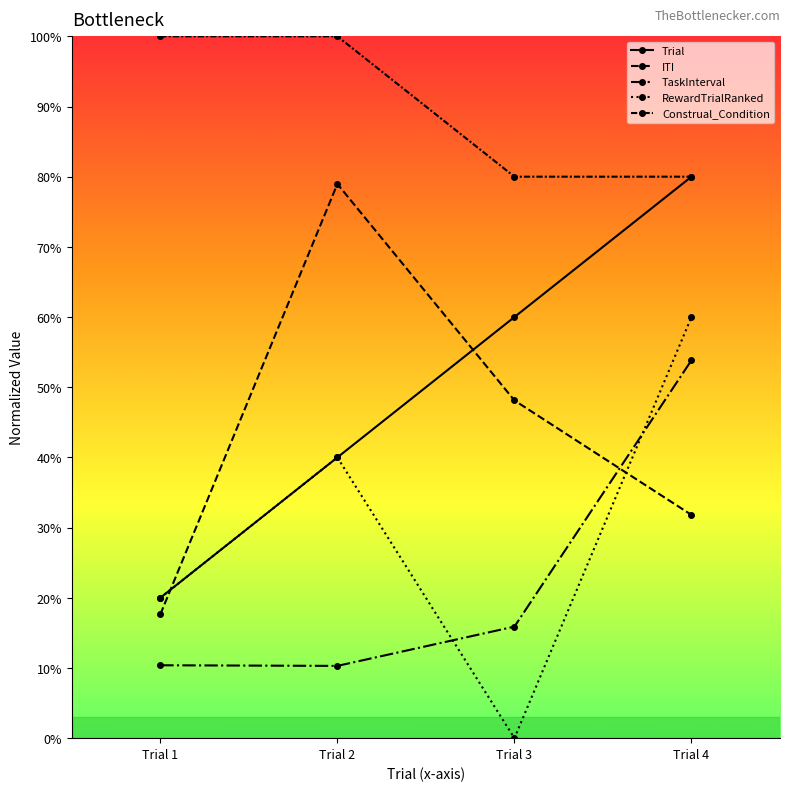

What is the value of the Construal_Condition point at the 4th from the left?

80.0